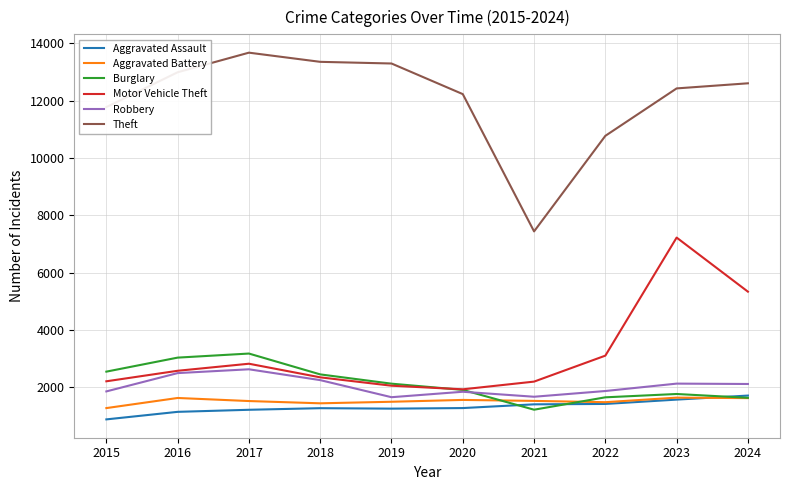

Which label corresponds to the smallest value in the chart?

2015